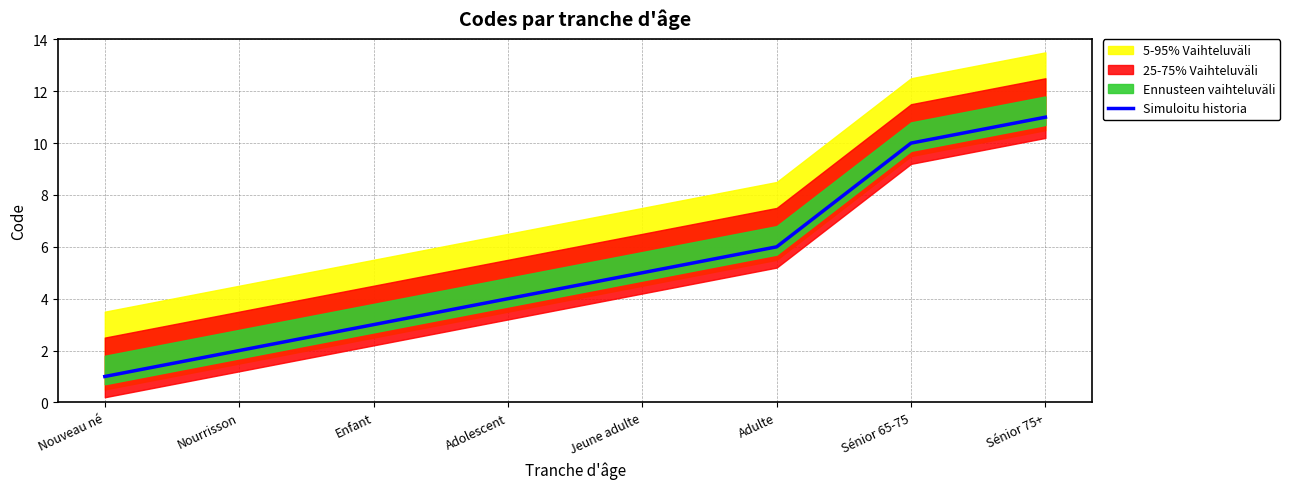

List the labels in order of value, smallest first.

Nouveau né, Nourrisson, Enfant, Adolescent, Jeune adulte, Adulte, Sénior 65-75, Sénior 75+